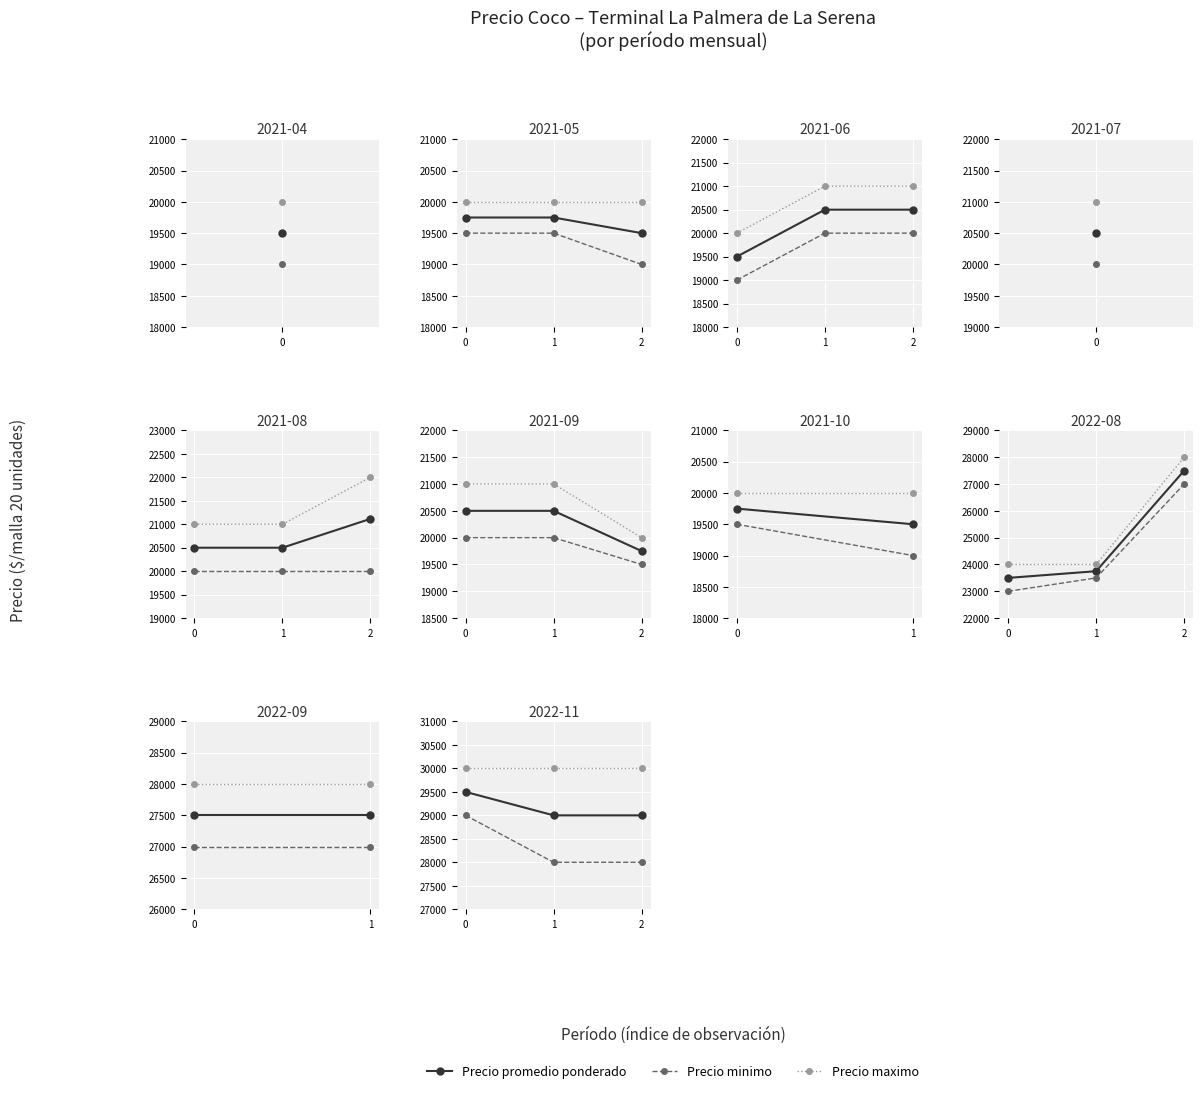

What is the sum of all Precio maximo values?

90000